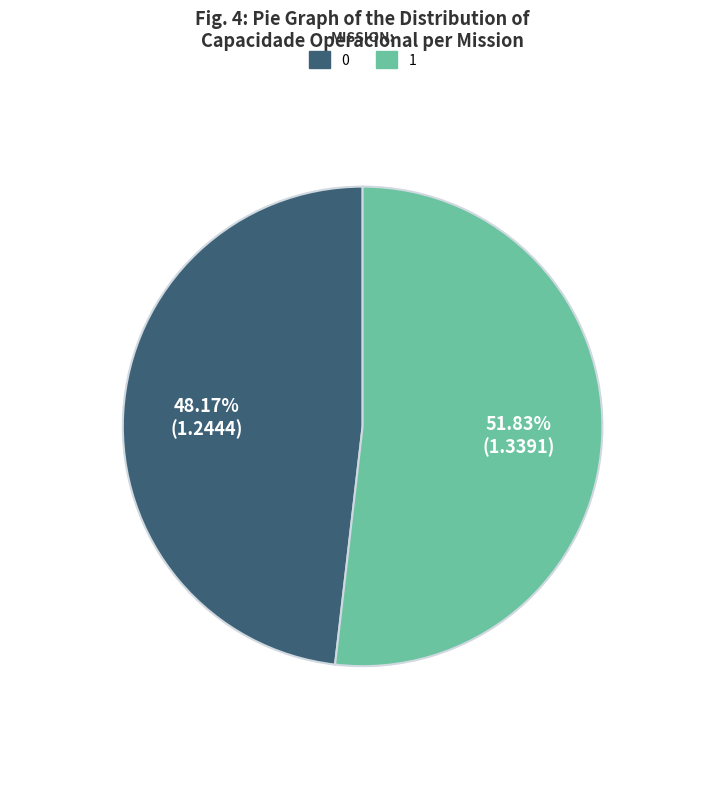

Count the number of slices in the pie.

2